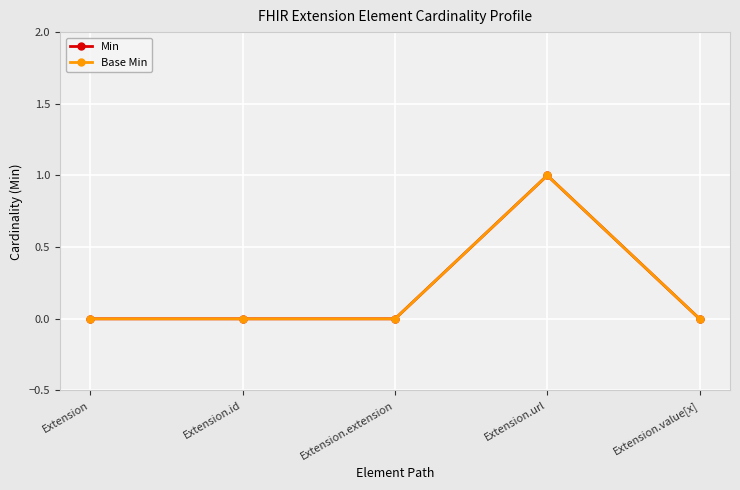

Does the chart have visible grid lines?

Yes